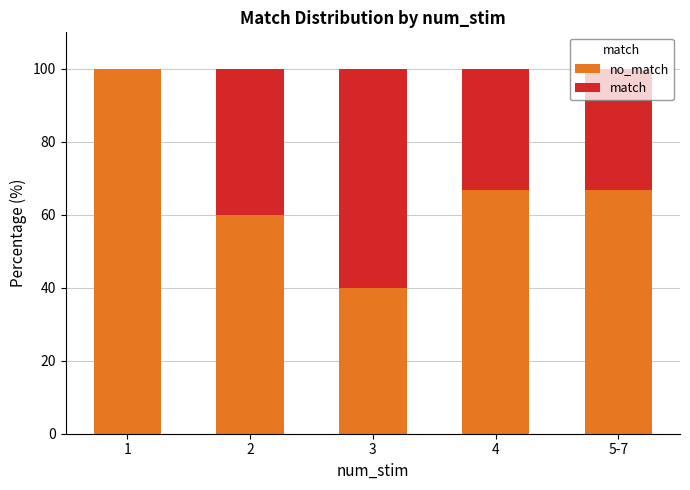

What is the total value across all series at 1?

100.0